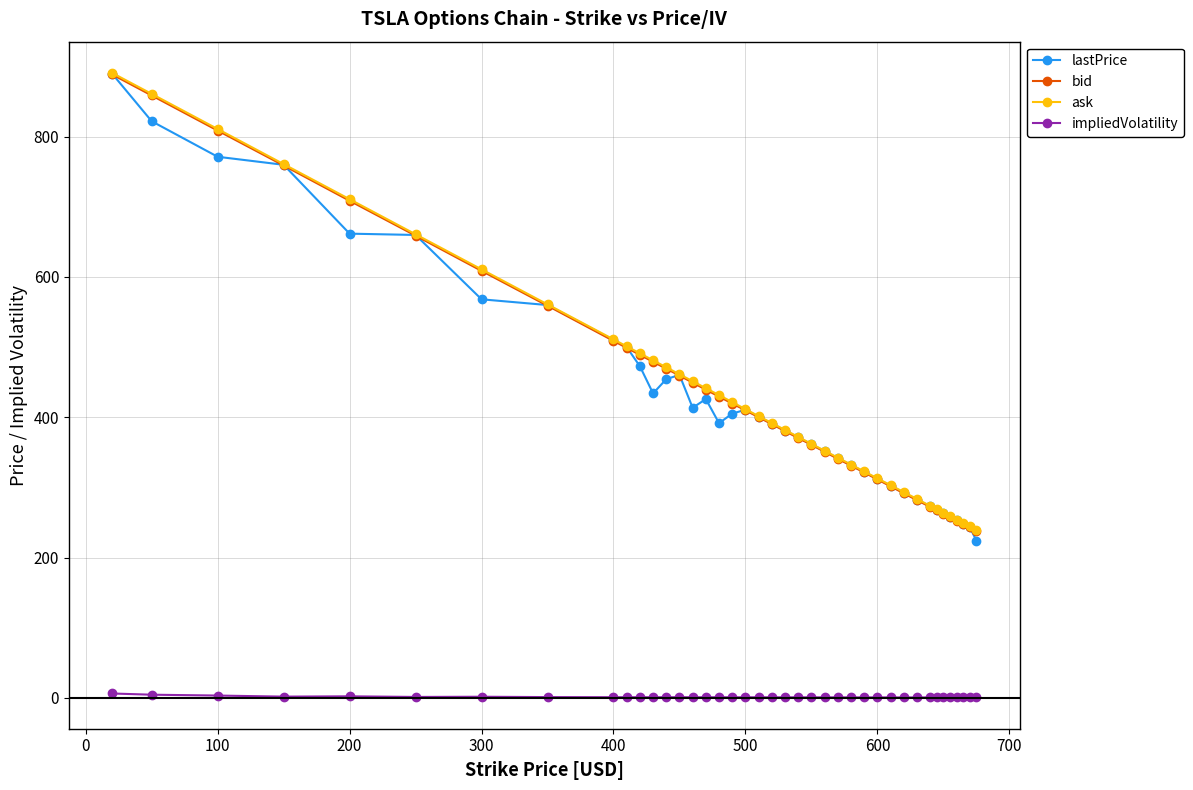

Is this an area chart (filled region under the line)?

No